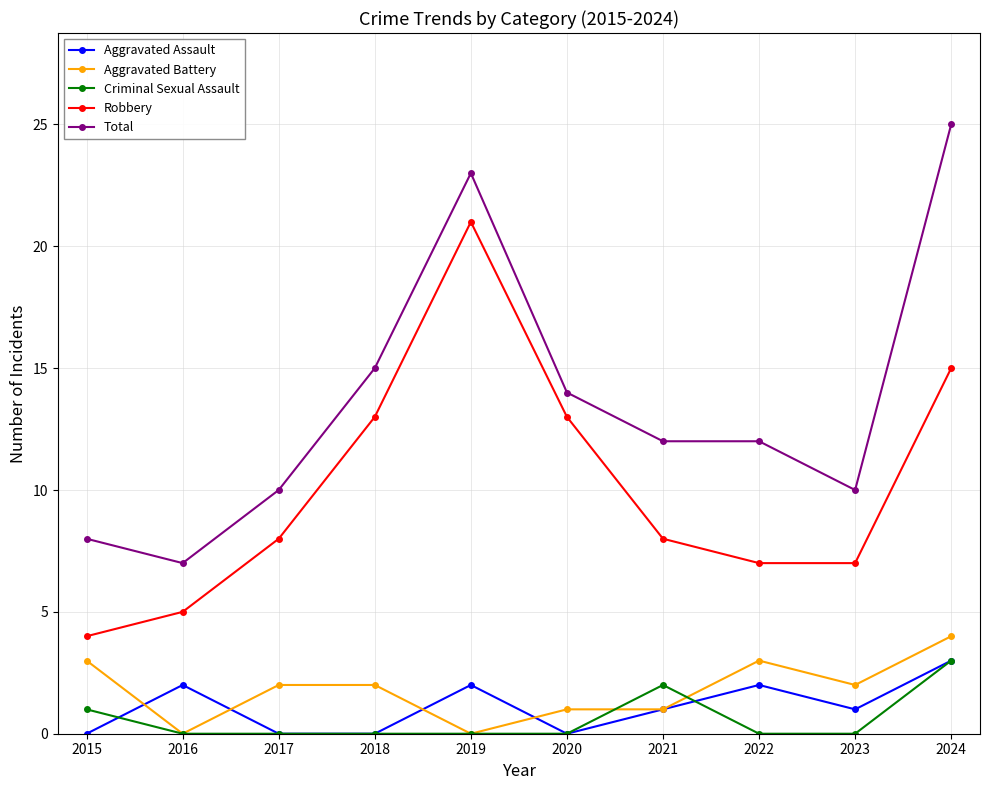

What is the value of the Robbery point at the 5th from the left?

21